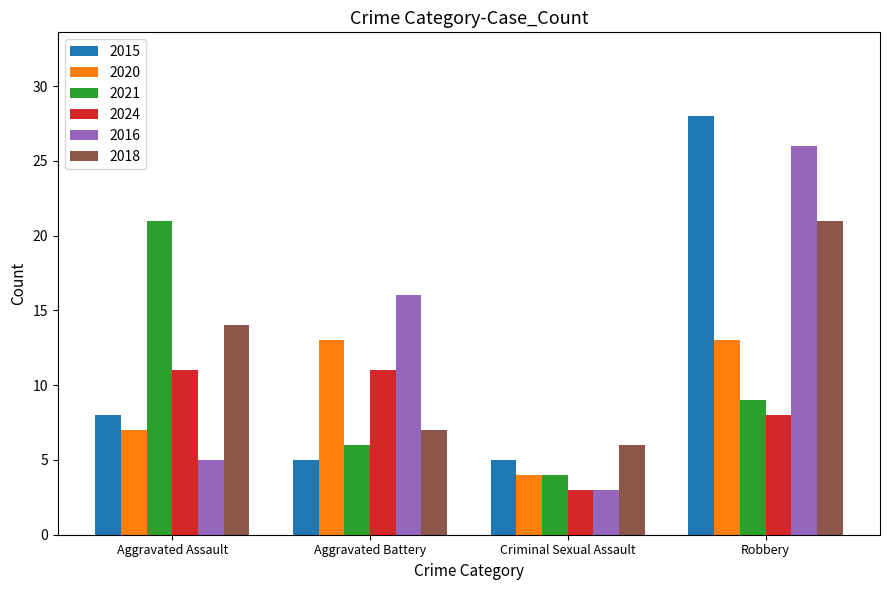

Which series changed the most between Aggravated Battery and Robbery?

2015